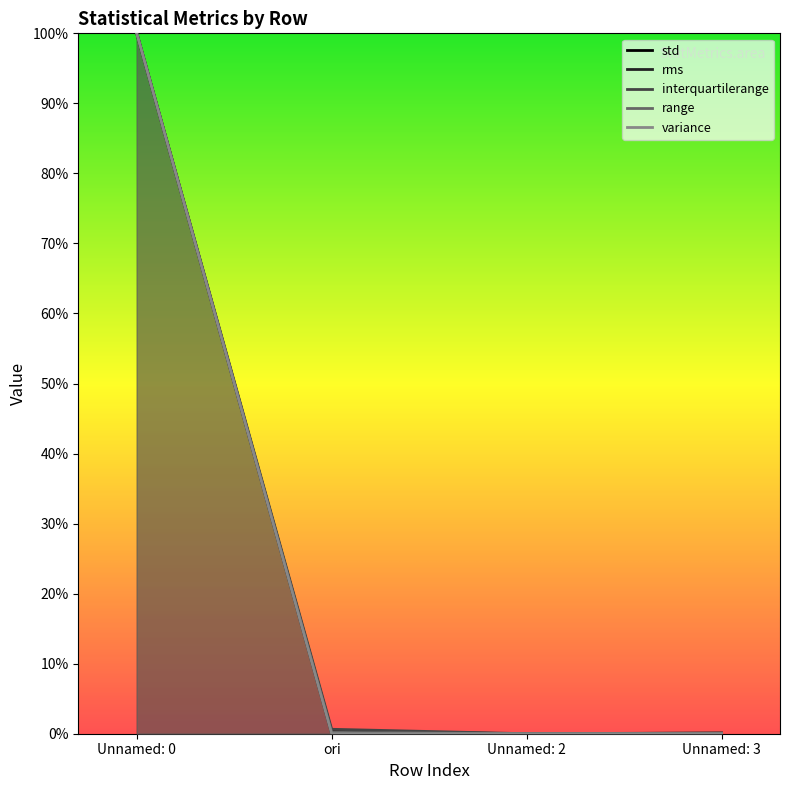

List the series in order of their peak value, highest first.

std, rms, interquartilerange, range, variance